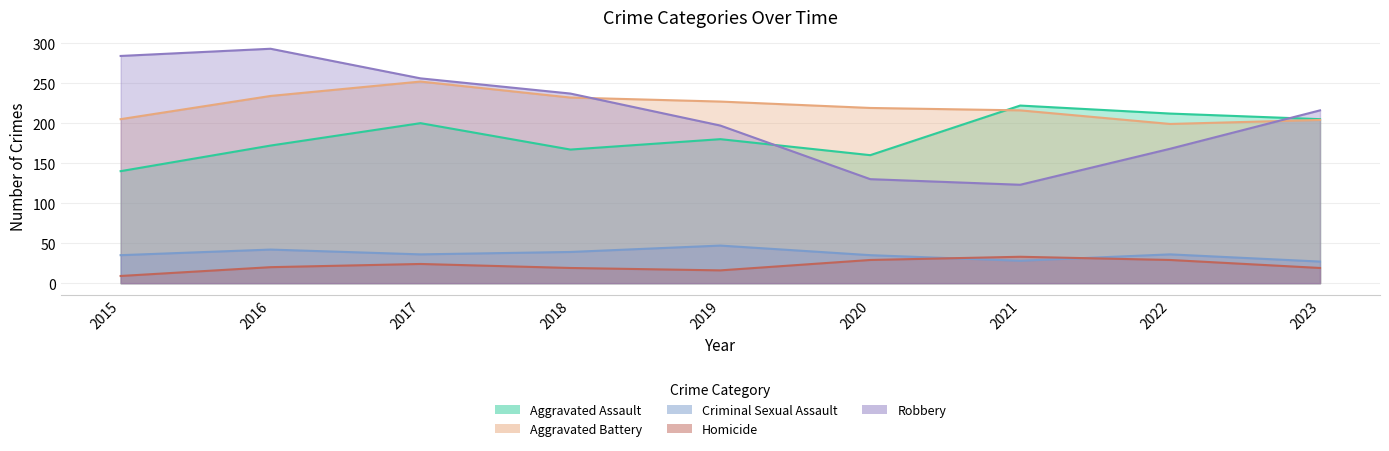

Where is Aggravated Battery nearest to the value 225?

2019